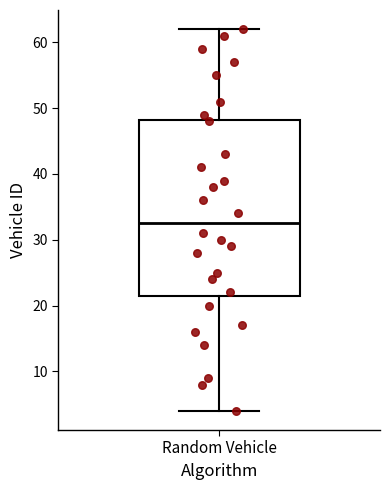

Read this box plot against the y-axis: the position of the median line, the range covered by the box, and the ends of both whiskers. The values are not printed on the chart, so give them approximately, as read against the axis.

median 33, box 22 to 48, whiskers 4 to 62